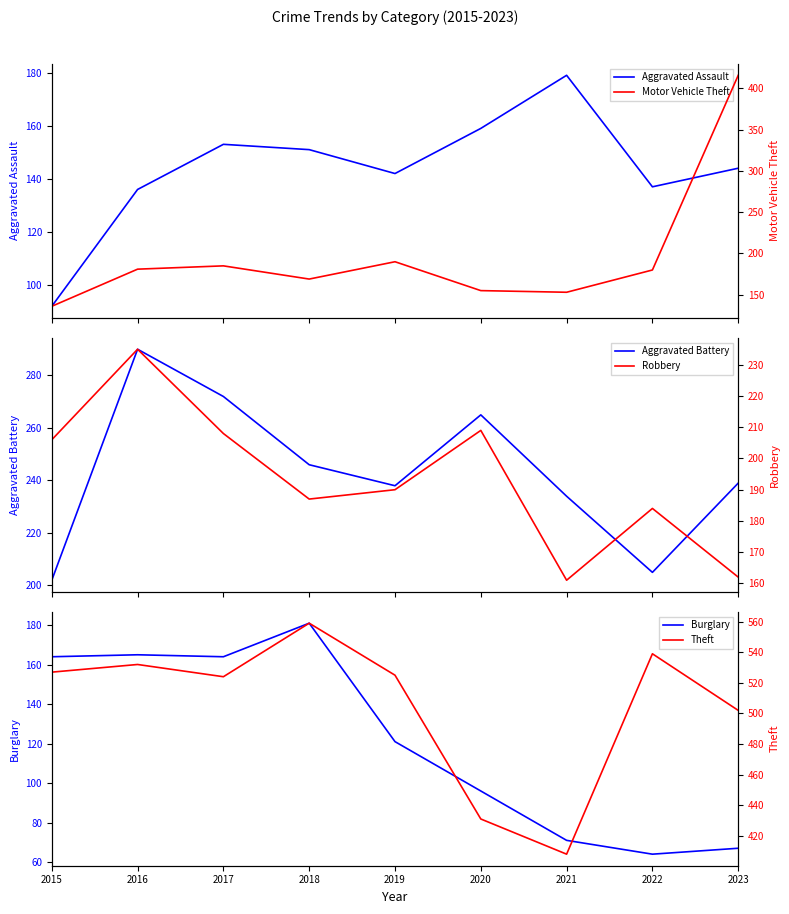

What are all the series names shown in the legend?

Aggravated Assault, Aggravated Battery, Burglary, Motor Vehicle Theft, Robbery, Theft